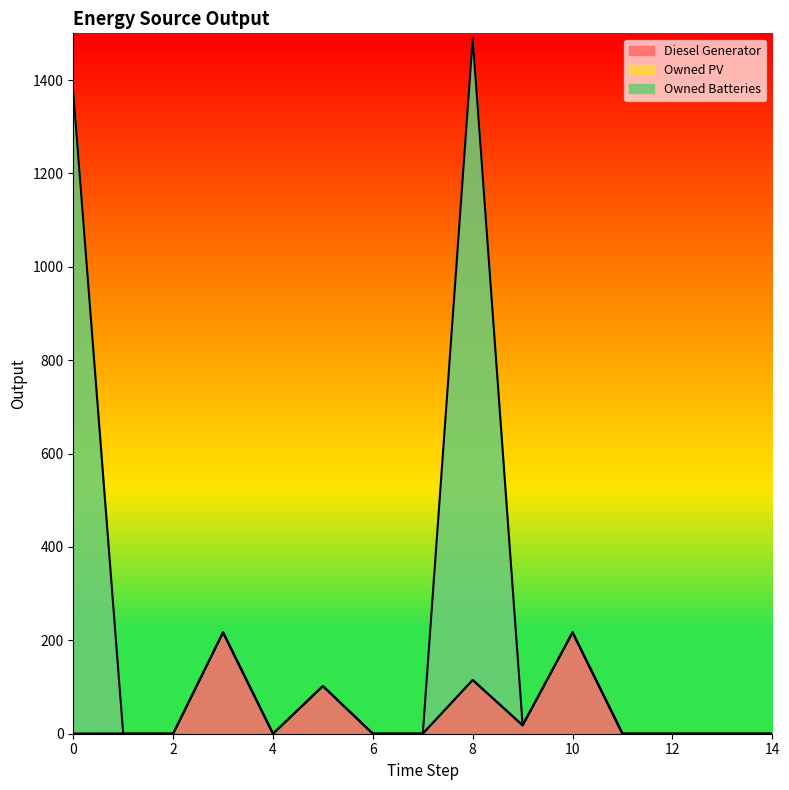

What is the highest value of the Diesel Generator series?

217